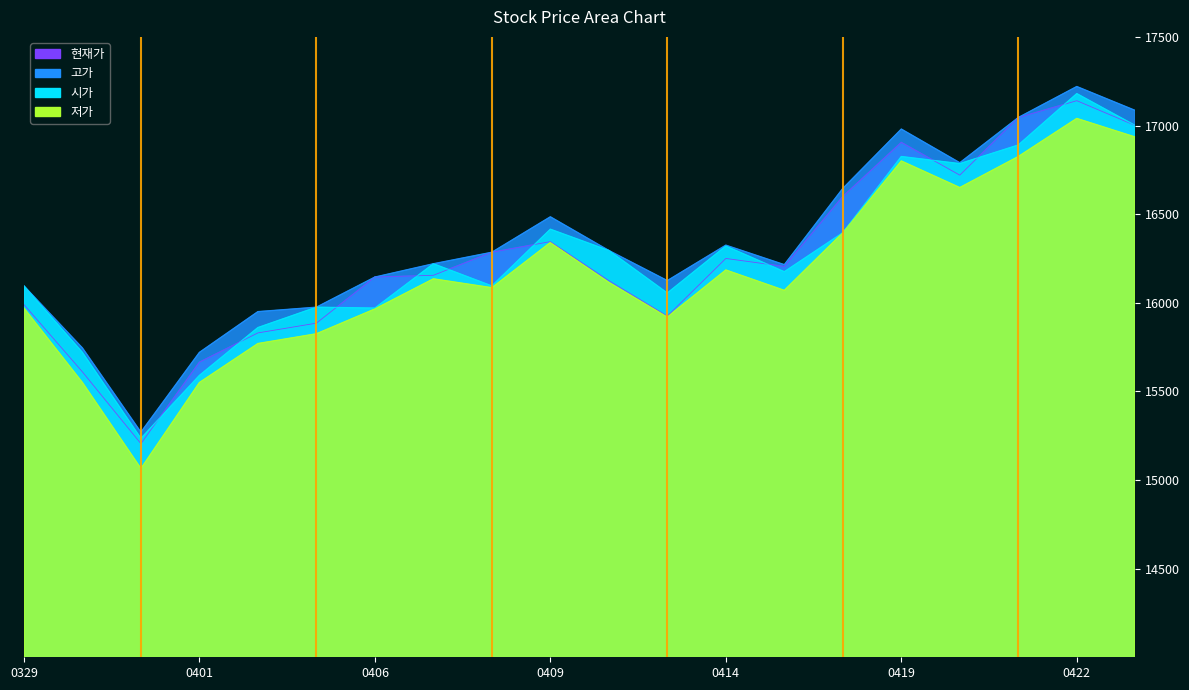

How many data points does each series have?

20